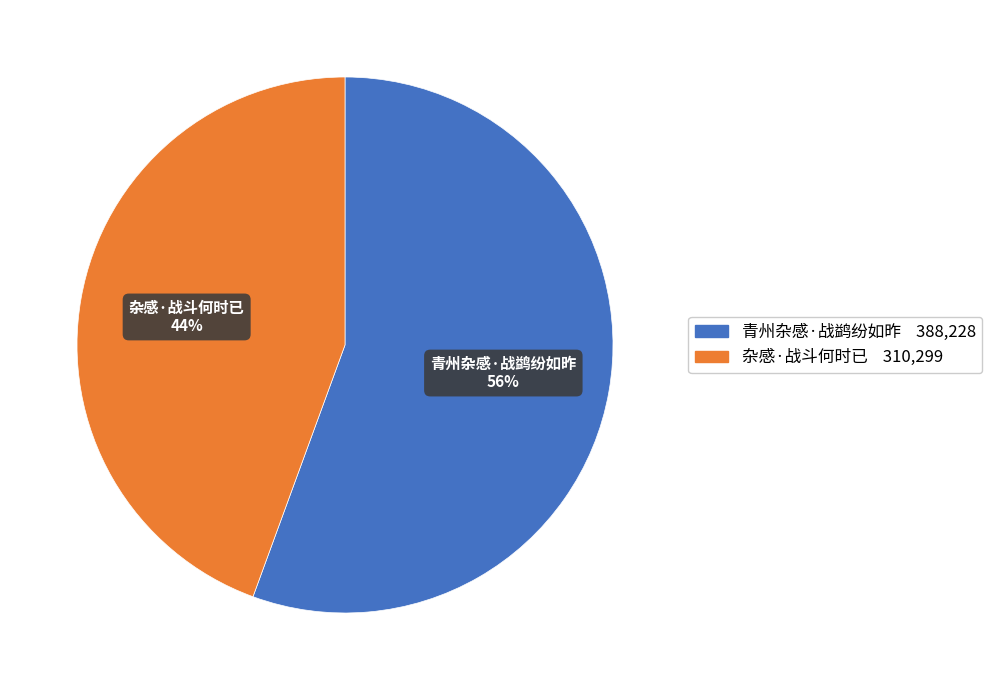

Count the number of slices in the pie.

2